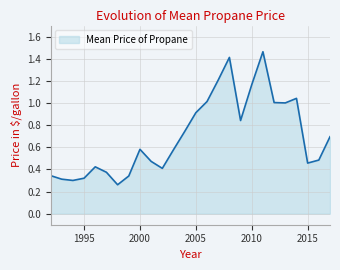

How many lines are shown in the chart?

1